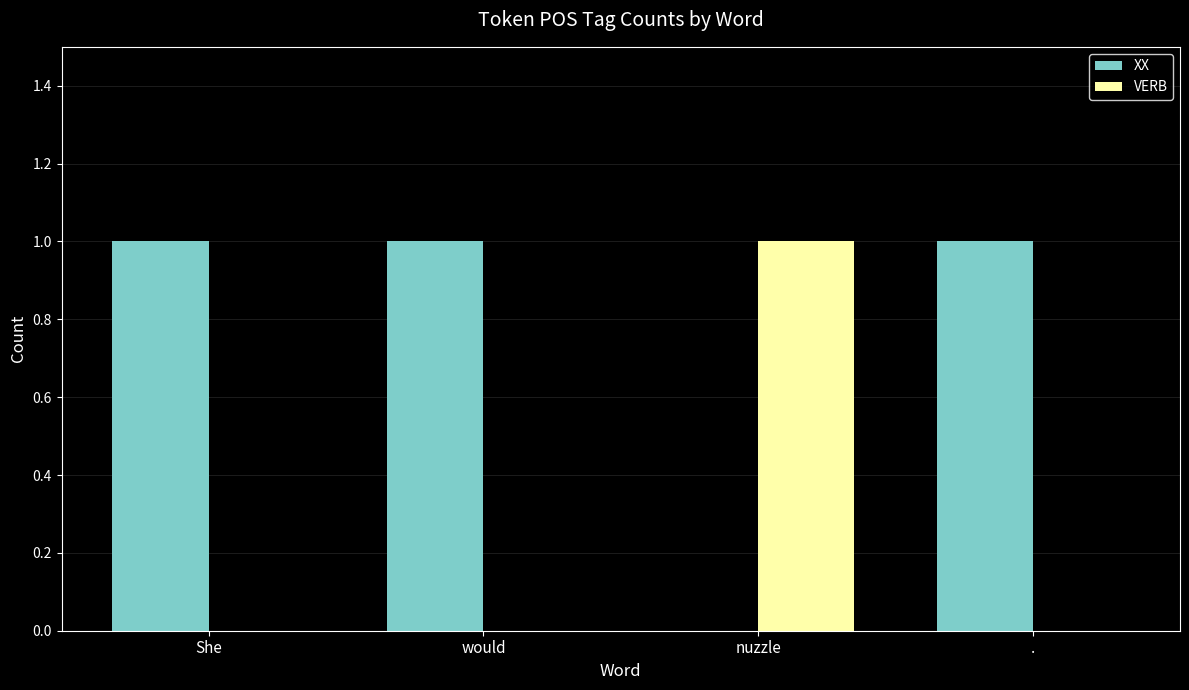

Reading left to right, list all the values displayed in this chart.

XX: She=1	would=1	nuzzle=0	.=1
VERB: She=0	would=0	nuzzle=1	.=0